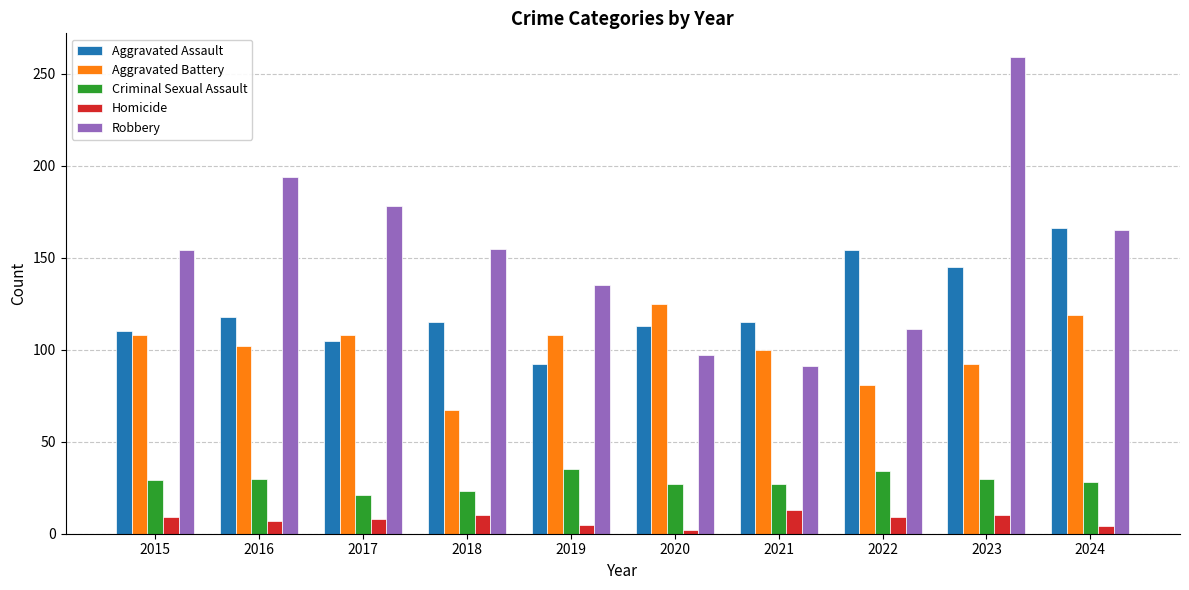

Is the value of Homicide at 2016 greater than the value of Aggravated Battery at 2023?

No